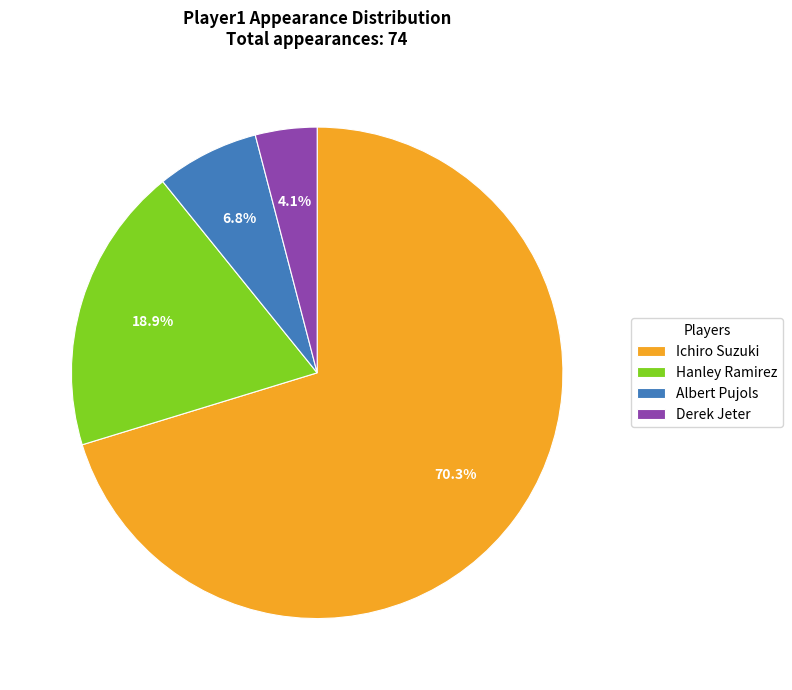

What is the smallest slice in the pie chart?

Derek Jeter